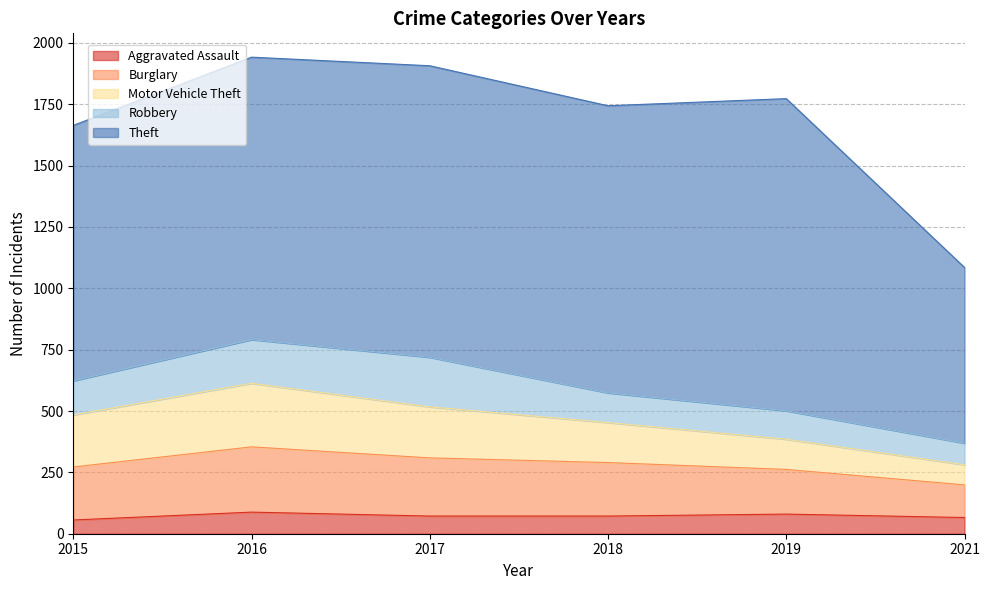

What is the difference between the maximum and minimum values in the Robbery series?

114